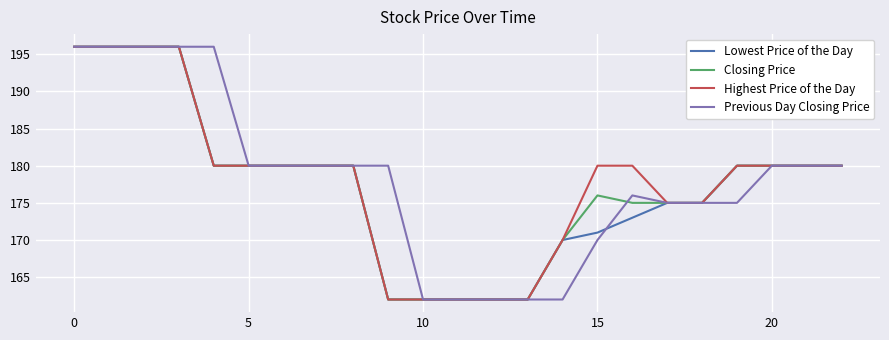

At how many categories does at least one series exceed 174?

18